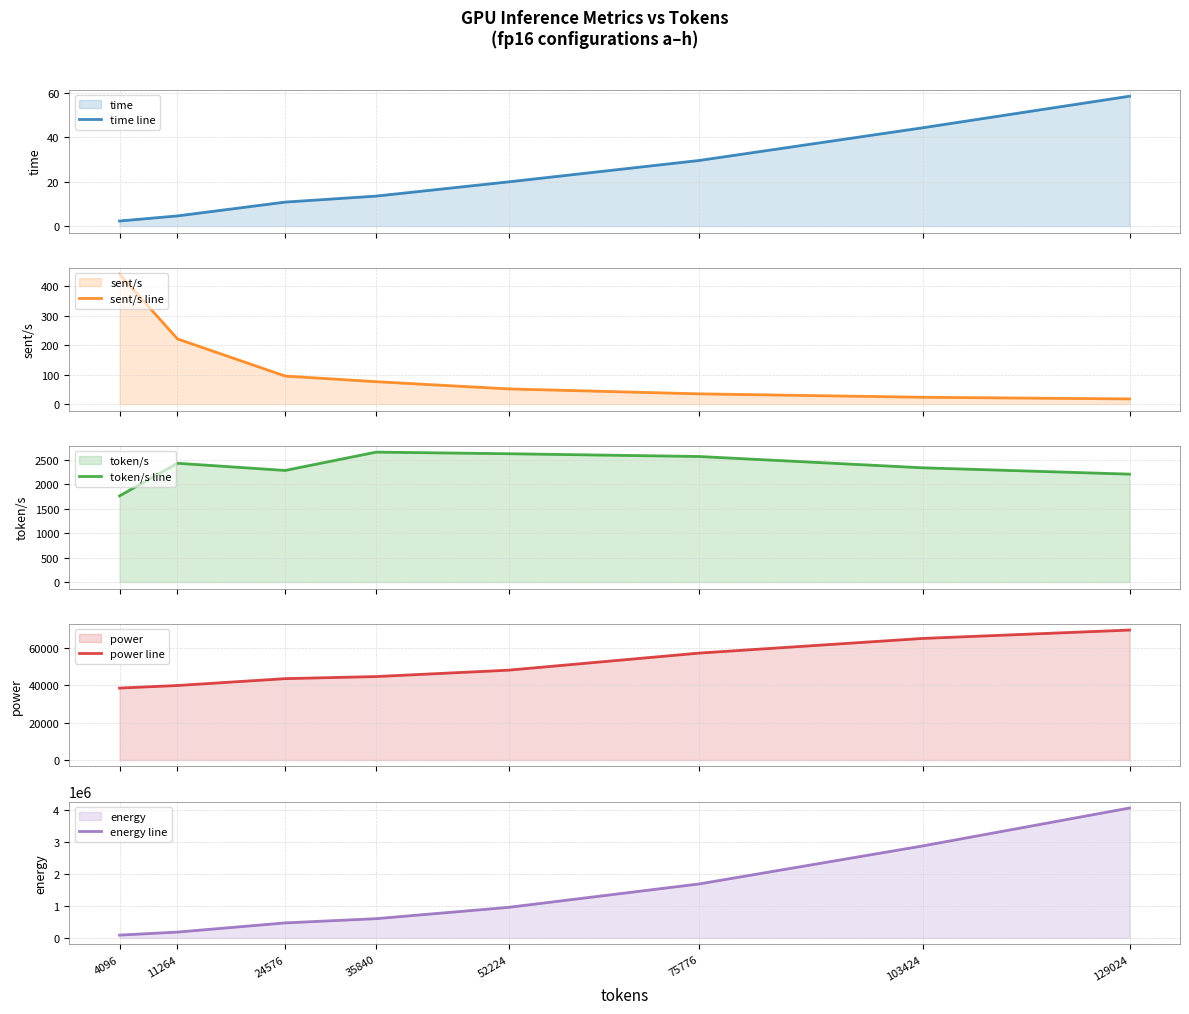

At which category does the chart reach its peak across all series?

129024